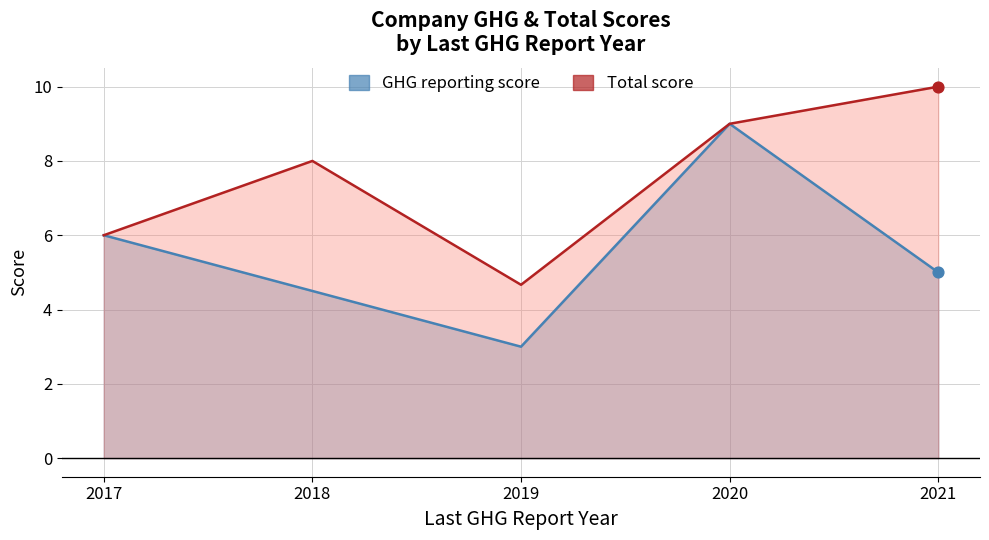

Which series contains the highest Y value?

Total score